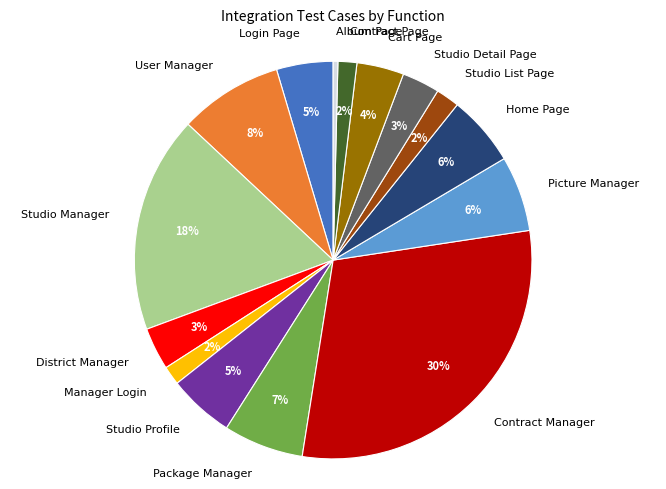

Is the sum of Home Page and User Manager greater than half?

No